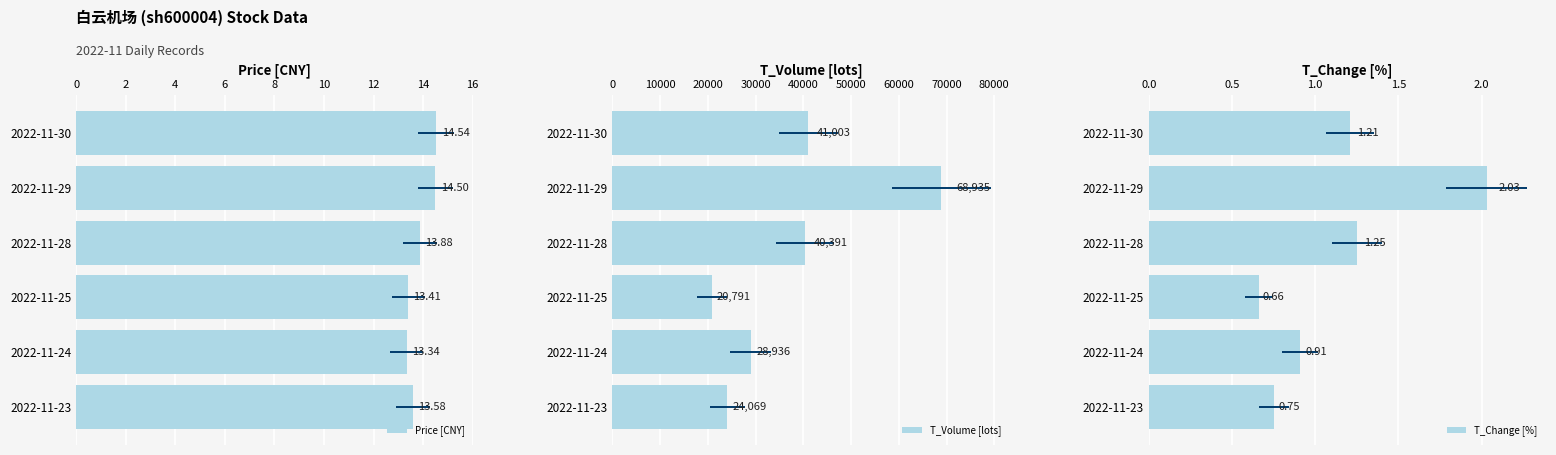

Reading right to left, extract all data points from this chart.

Price [CNY]: 13.6	13.3	13.4	13.9	14.5	14.5
T_Volume [lots]: 24069.0	28936.0	20791.0	40391.0	68935.0	41003.0
T_Change [%]: 0.8	0.9	0.7	1.2	2.0	1.2